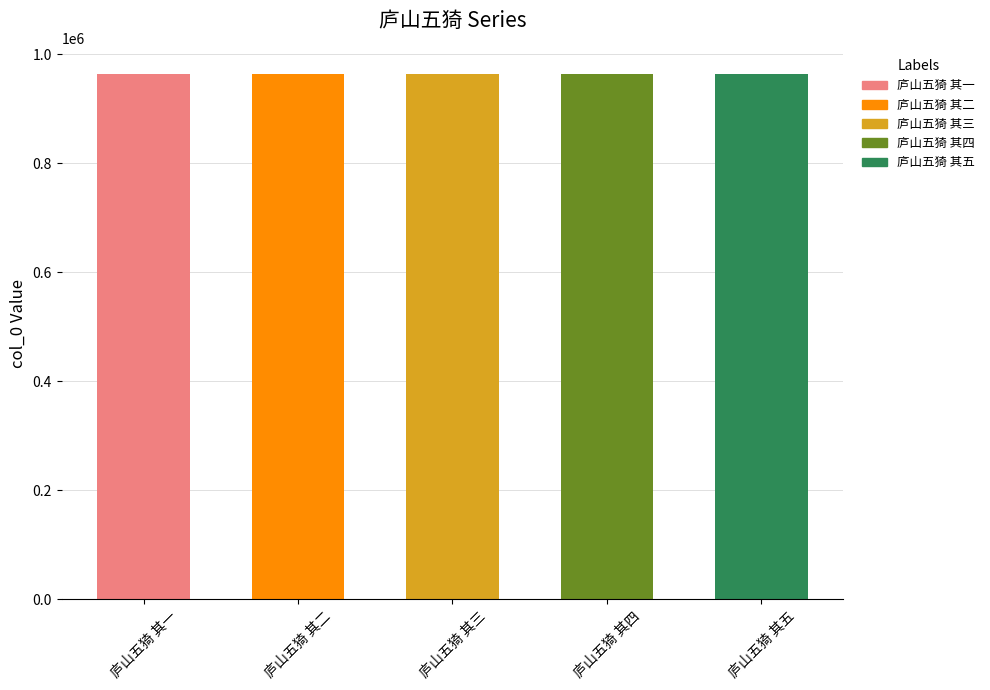

Does the chart contain any negative values?

No